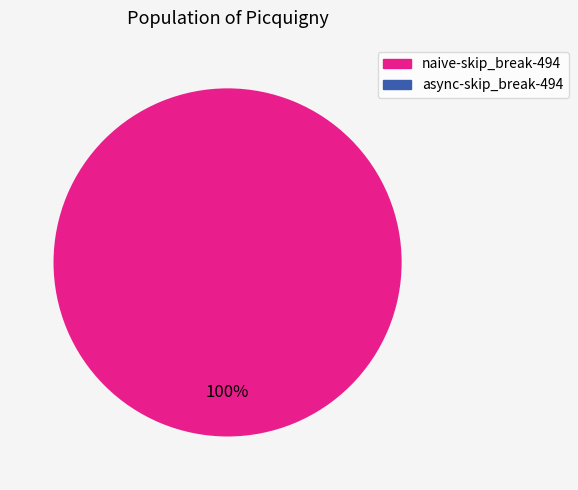

Is there any slice that represents more than half of the pie?

Yes